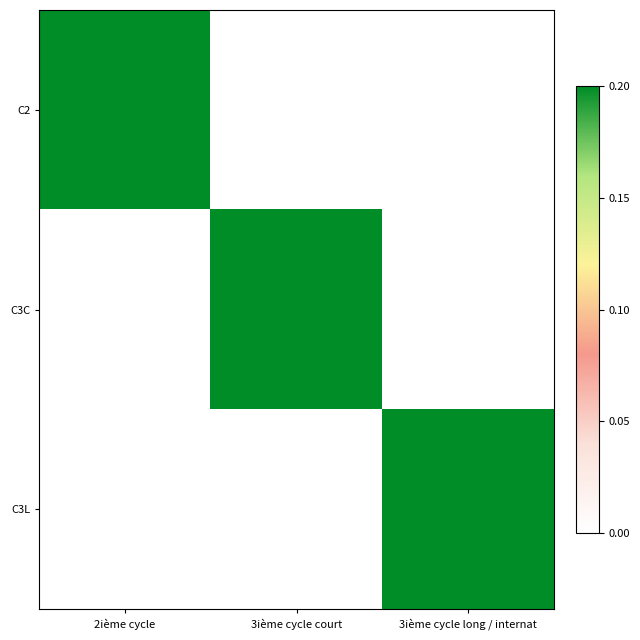

Between 3ième cycle long / internat and 2ième cycle, which is larger?

2ième cycle